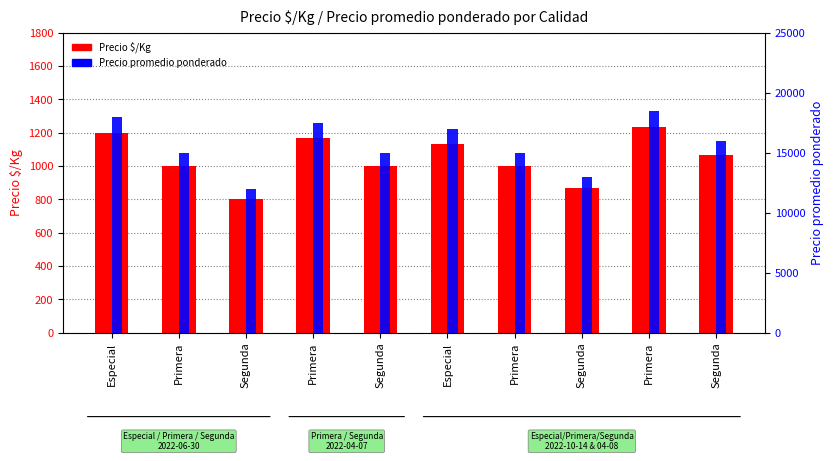

Reading left to right, extract all data points from this chart.

Precio $/Kg: 1200	1000	800	1167	1000	1133	1000	867	1233	1067
Precio promedio ponderado: 18000	15000	12000	17500	15000	17000	15000	13000	18500	16000